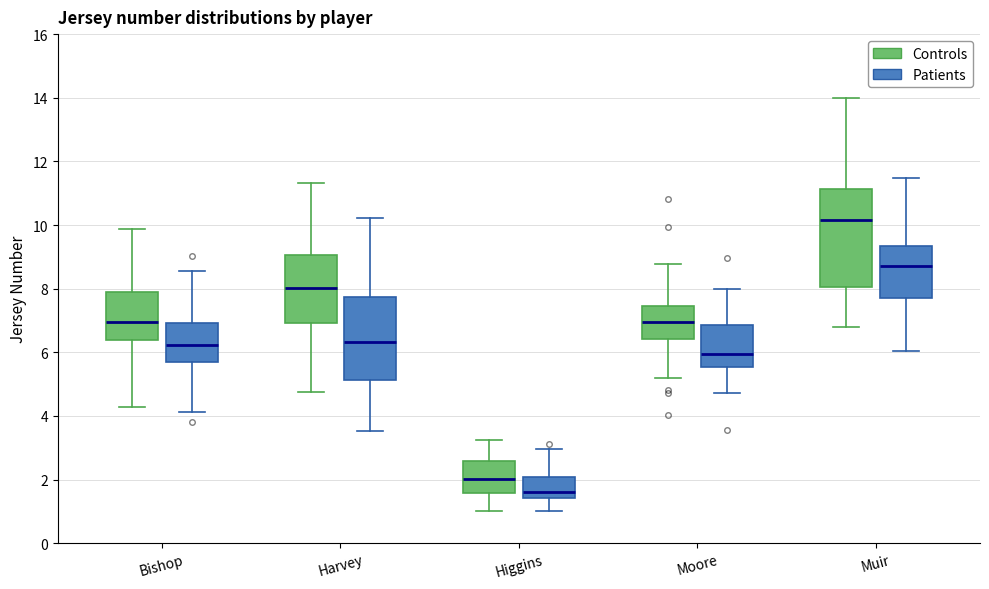

Comparing the boxes themselves (not the whiskers), which one is the tallest?

Muir (Controls)